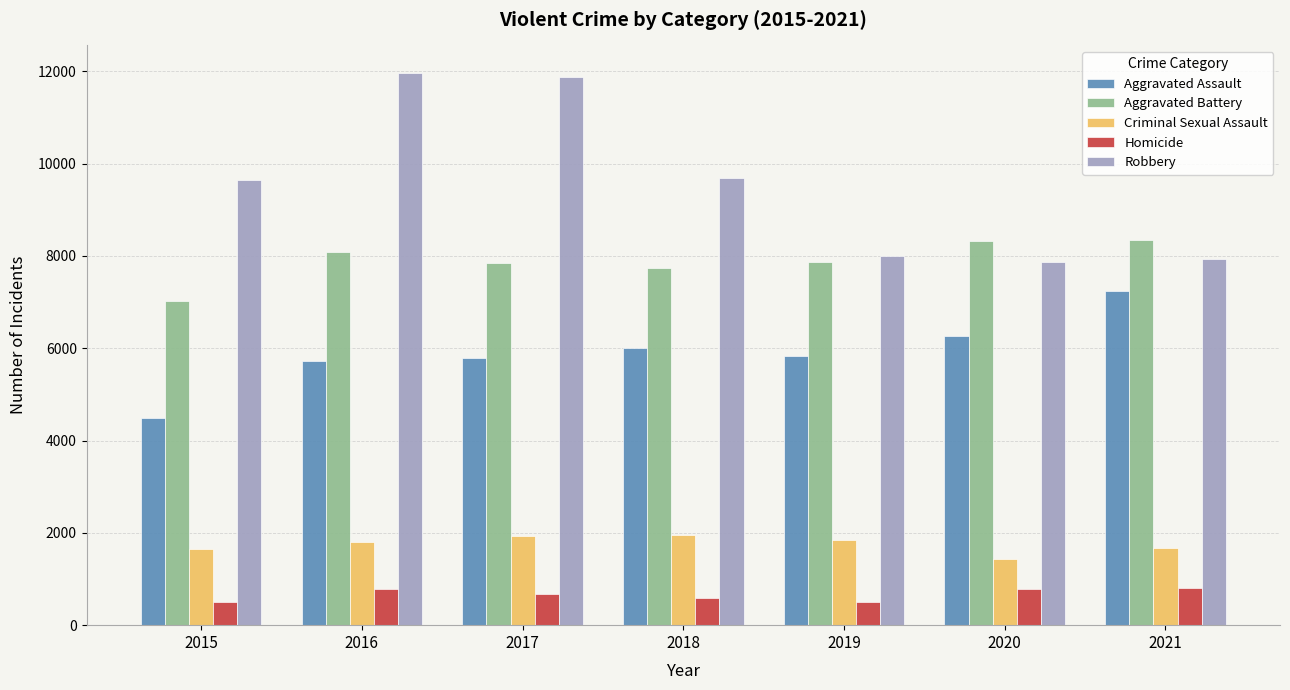

Where is Robbery nearest to the value 9908?

2018